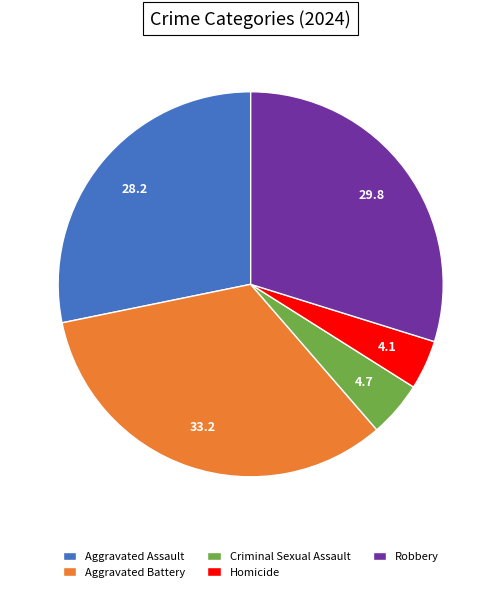

Is there any slice that represents more than half of the pie?

No